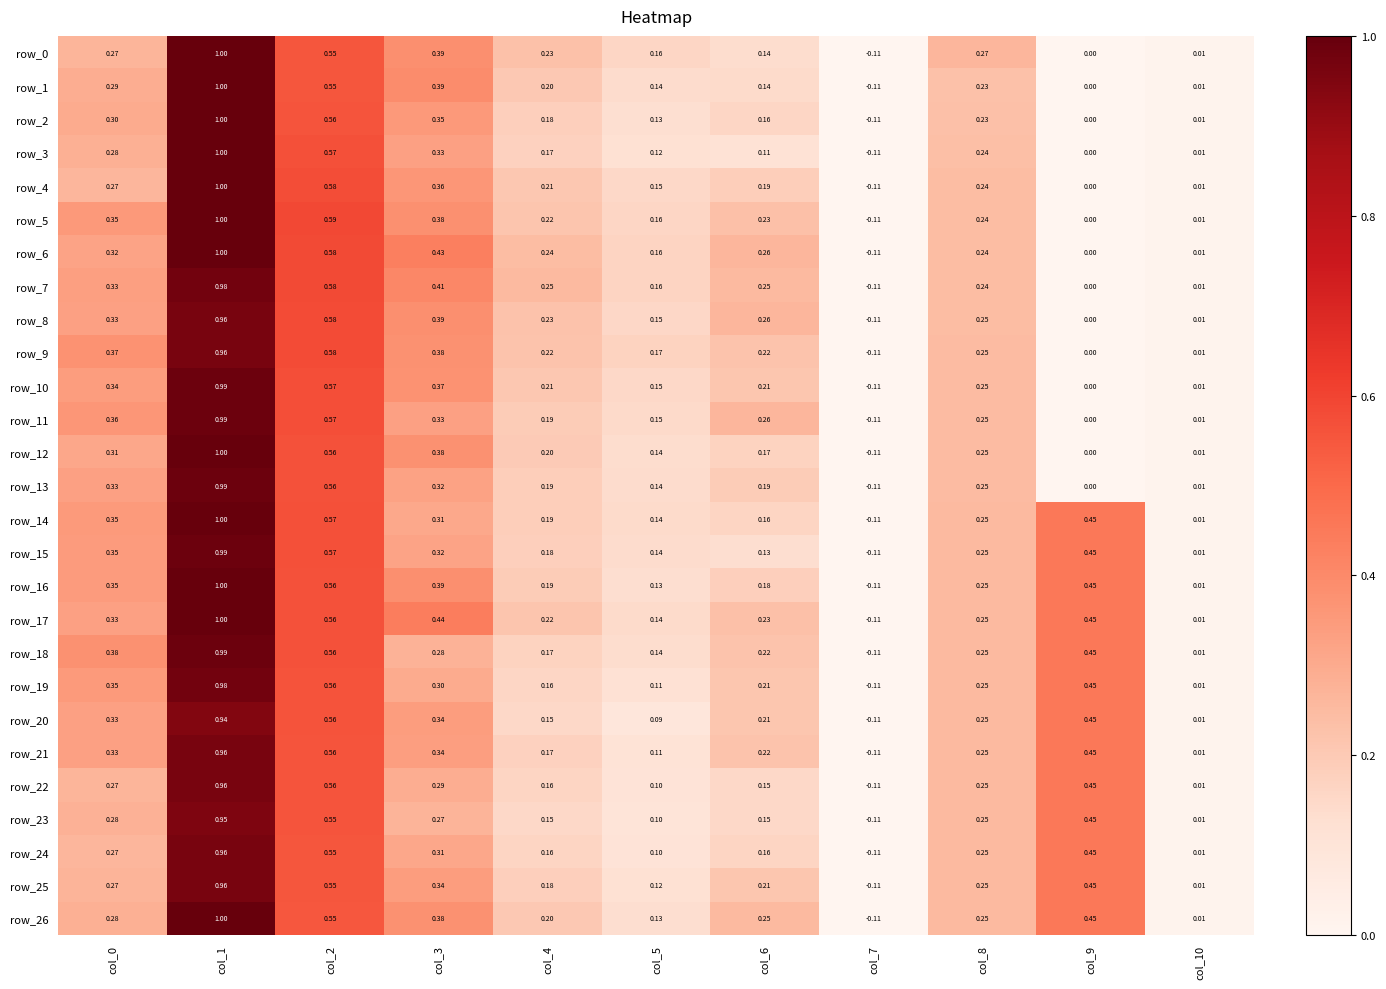

How many values in the row_3 series are below 0?

1